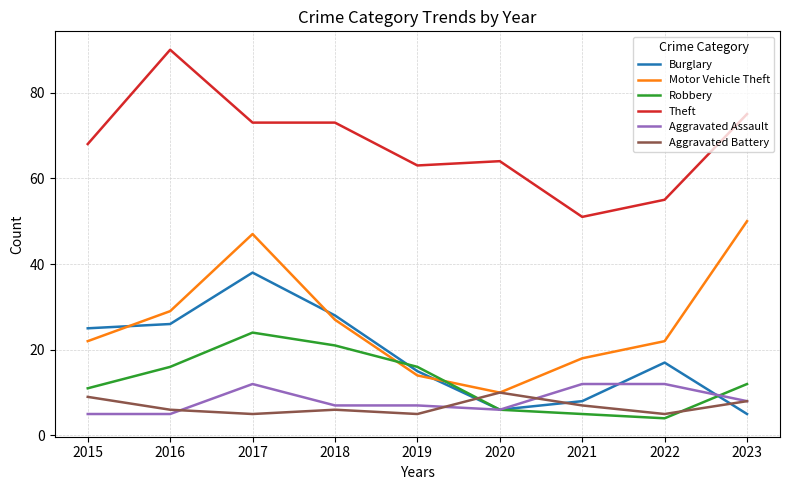

Between 2016 and 2020, which series saw the biggest shift?

Theft